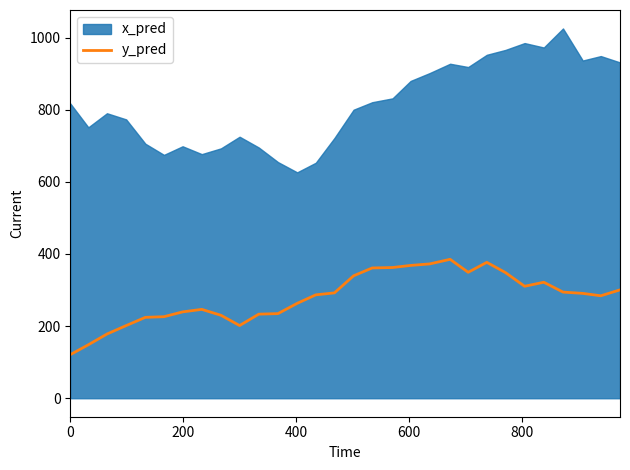

What is the difference between the second highest and minimum values?

256.0